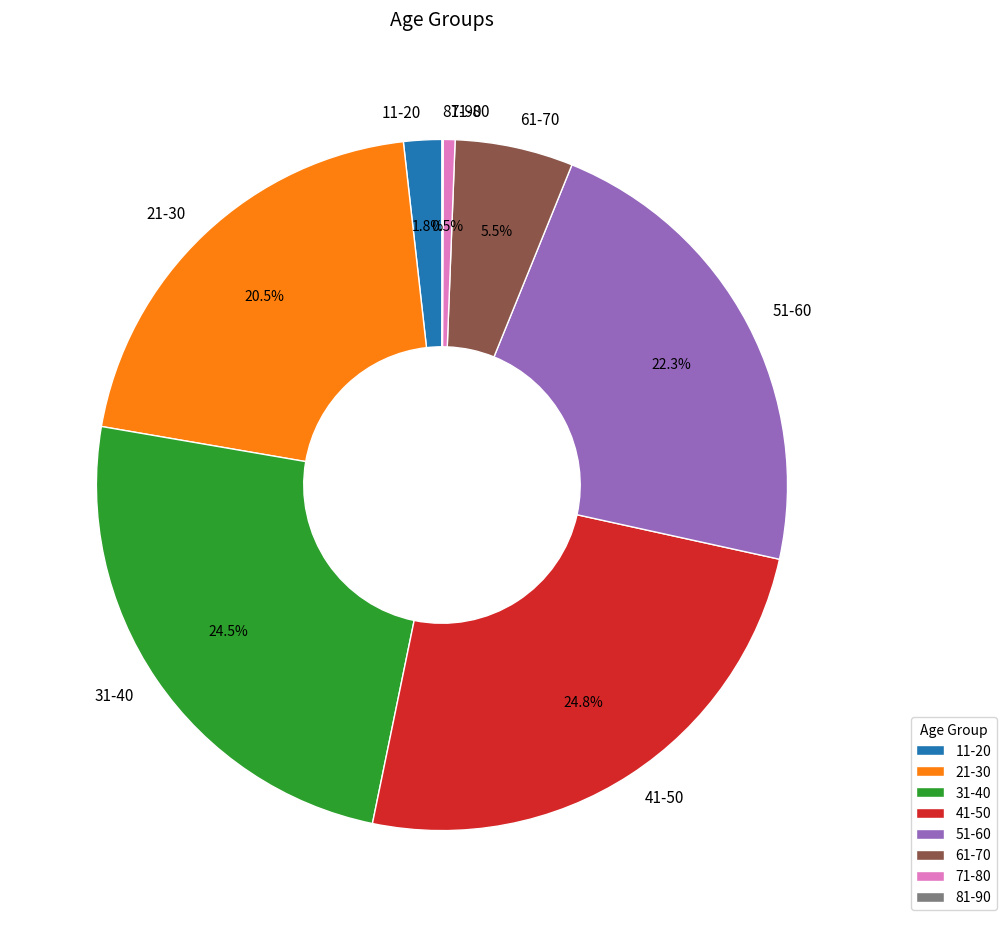

Which has a higher value, 21-30 or 71-80?

21-30